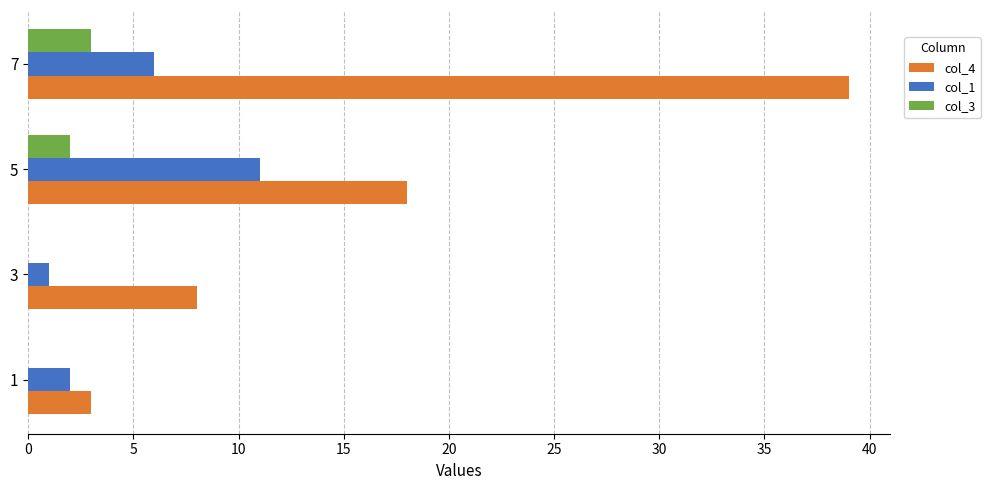

Which series has the largest total across all categories?

col_4